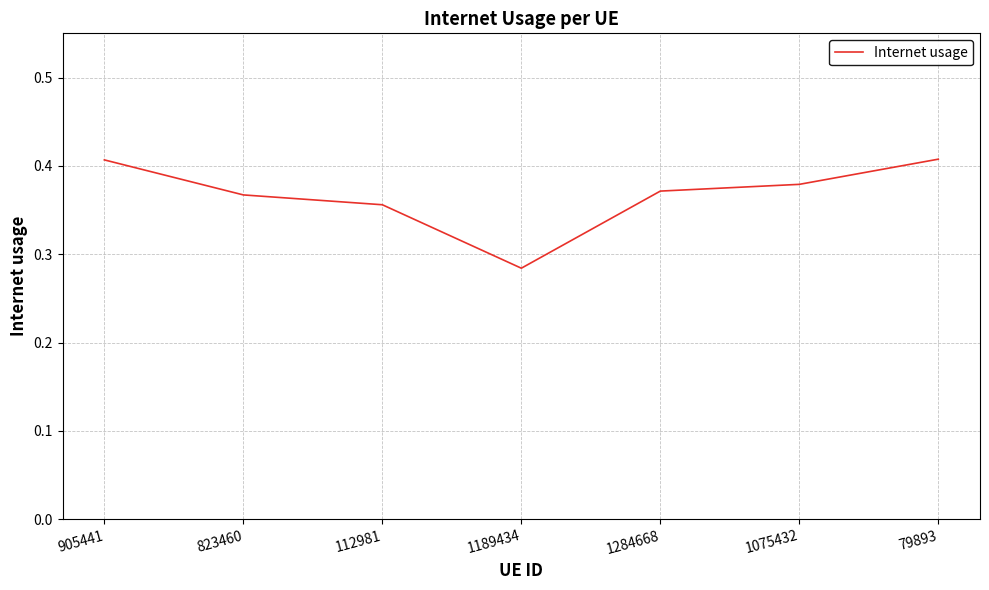

Is it true that the value at 1189434 is 0.1?

False